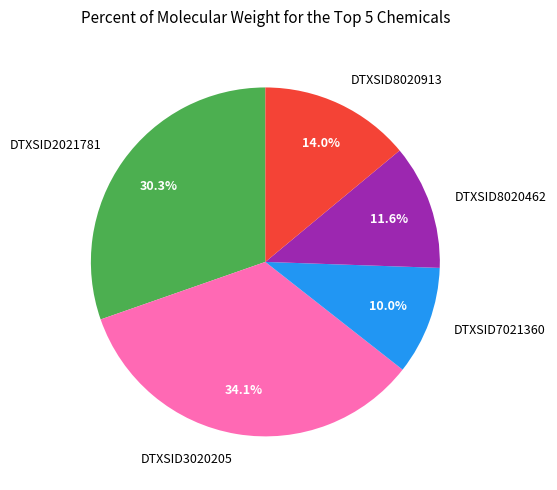

To the nearest percent, what percentage of the pie is DTXSID2021781?

30%